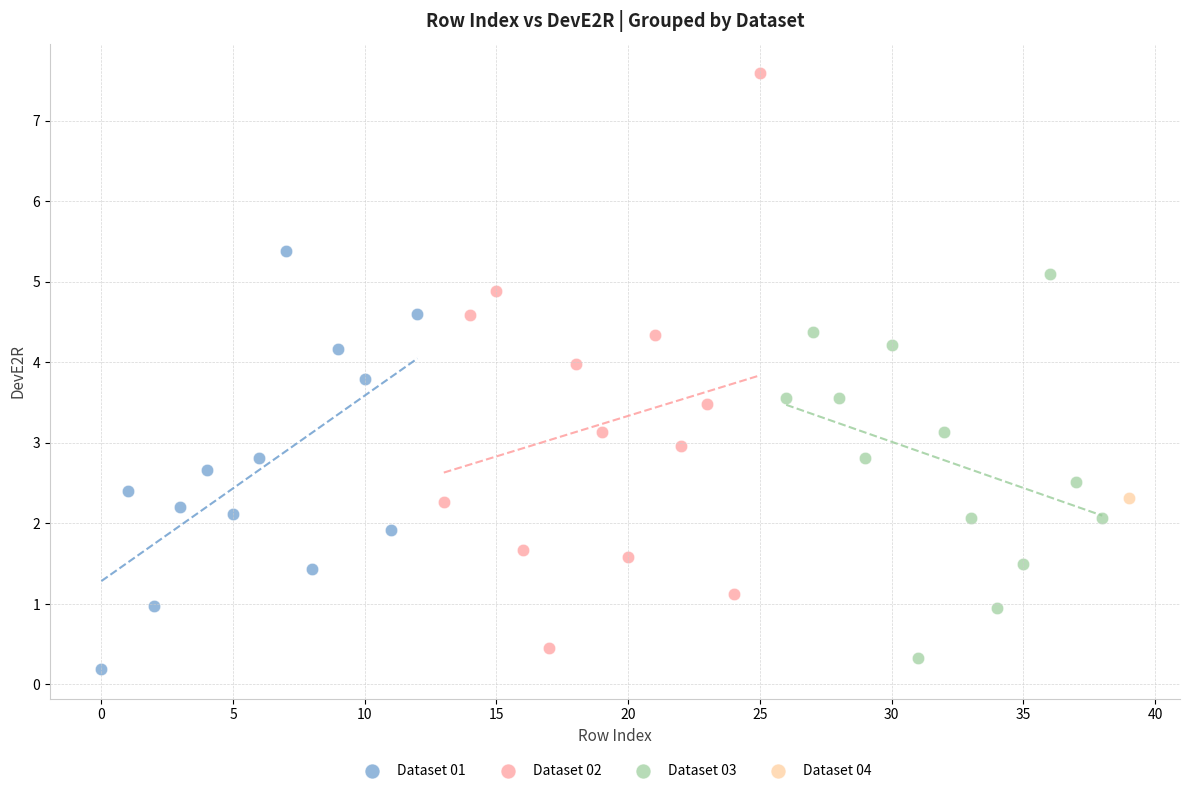

What are all the series names shown in the legend?

Dataset 01, Dataset 02, Dataset 03, Dataset 04